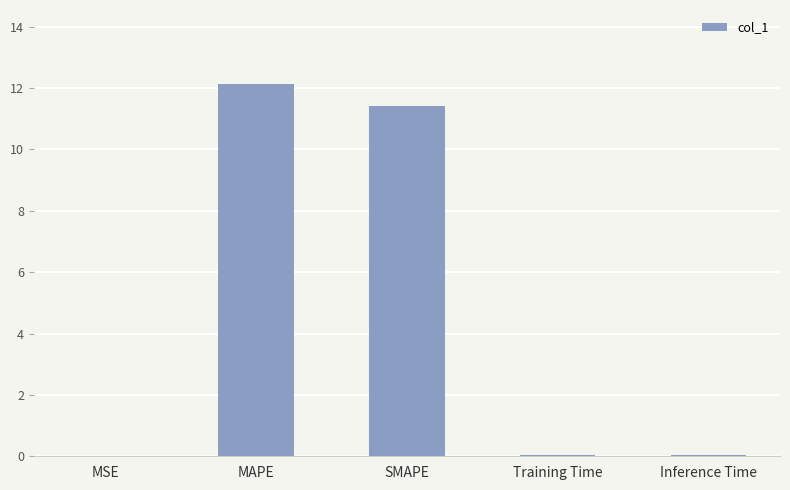

Is it true that the value at SMAPE is 11.4?

True